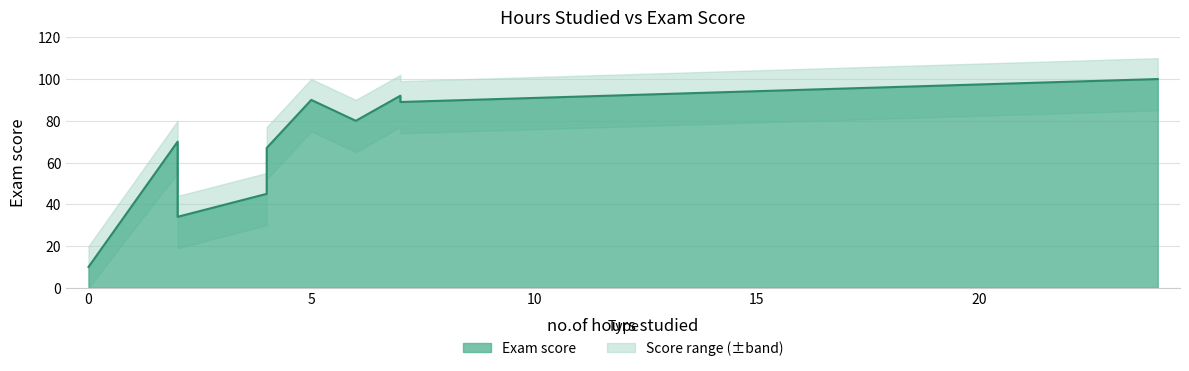

Which has a higher value, 6 or 5?

5